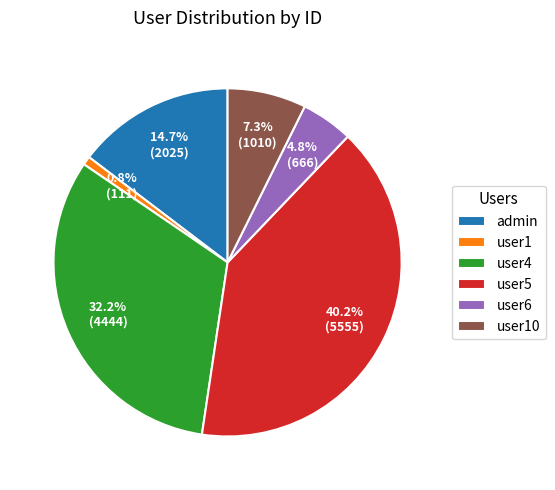

How many slices are in this pie chart?

6